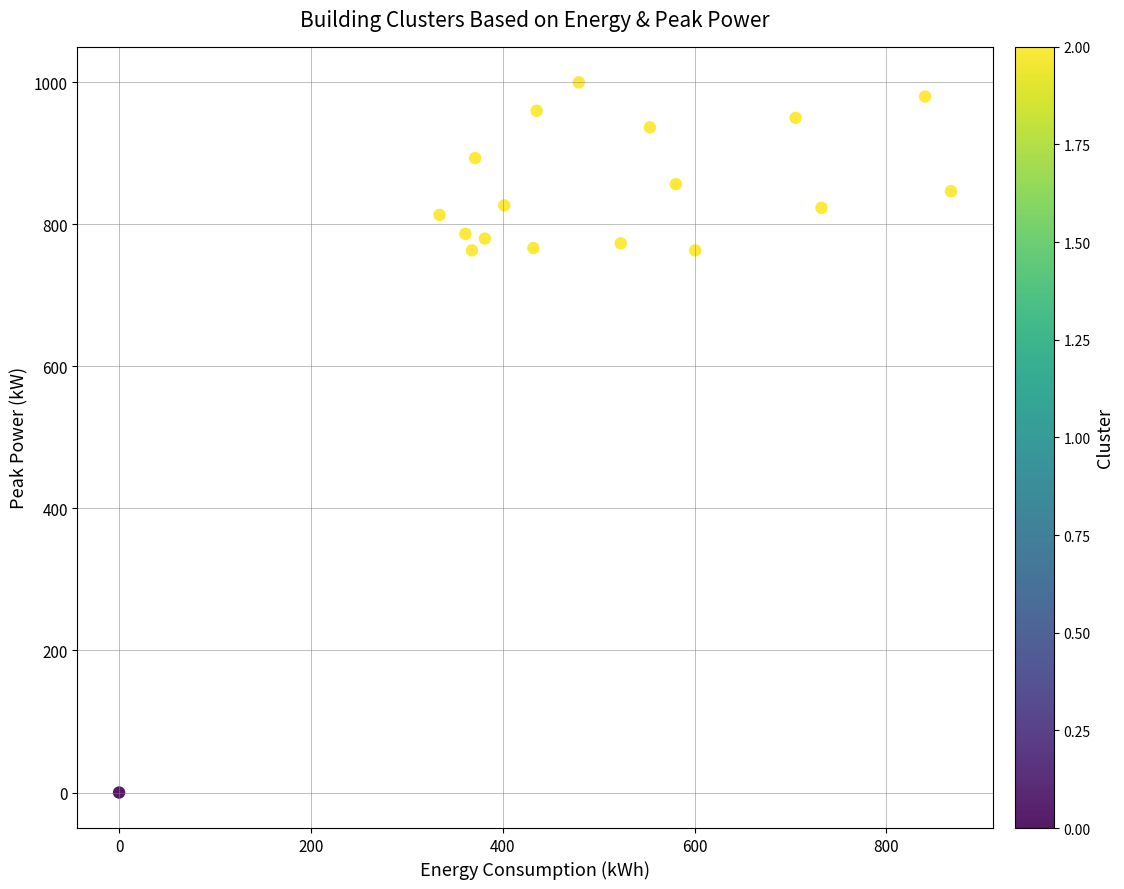

What is the range of X values (max minus min)?

867.4